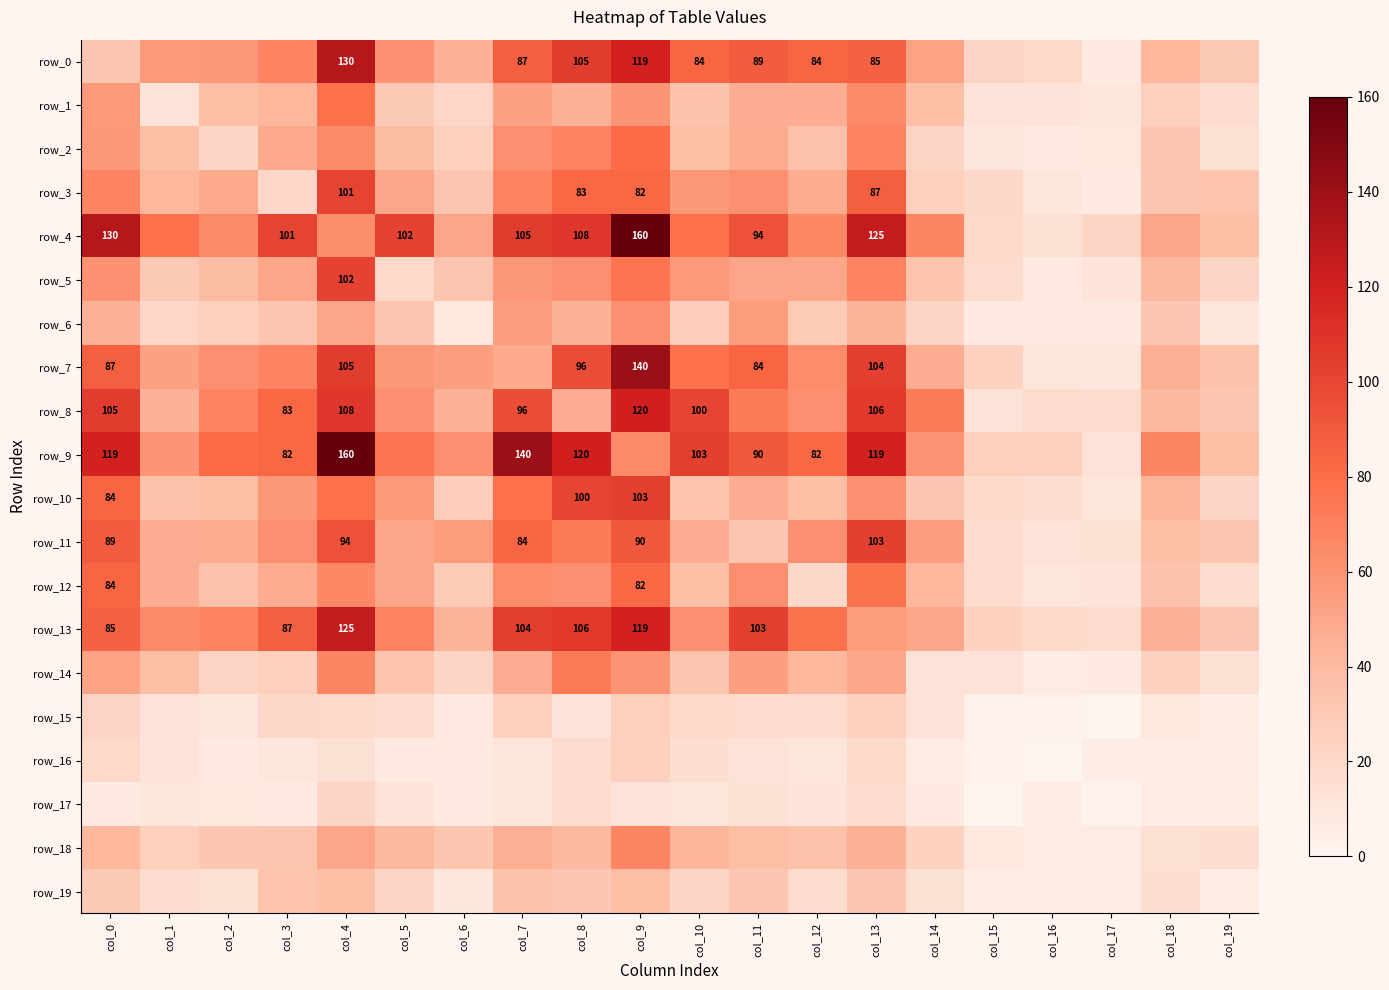

Between col_1 and col_16, which series saw the biggest shift?

row_4